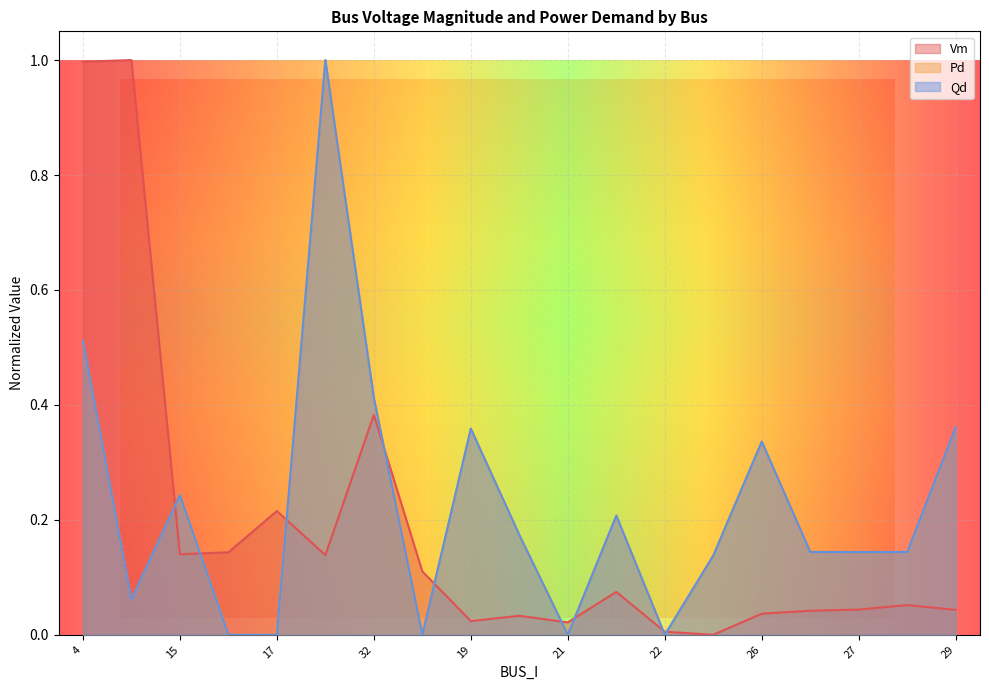

Reading right to left, extract all data points from this chart.

Vm: 0.0	0.1	0.0	0.0	0.0	0.0	0.0	0.1	0.0	0.0	0.0	0.1	0.4	0.1	0.2	0.1	0.1	1.0	1.0
Pd: 0.4	0.1	0.1	0.1	0.3	0.1	0.0	0.2	0.0	0.2	0.4	0.0	0.4	1.0	0.0	0.0	0.2	0.1	0.5
Qd: 0.4	0.1	0.1	0.1	0.3	0.1	0.0	0.2	0.0	0.2	0.4	0.0	0.4	1.0	0.0	0.0	0.2	0.1	0.5